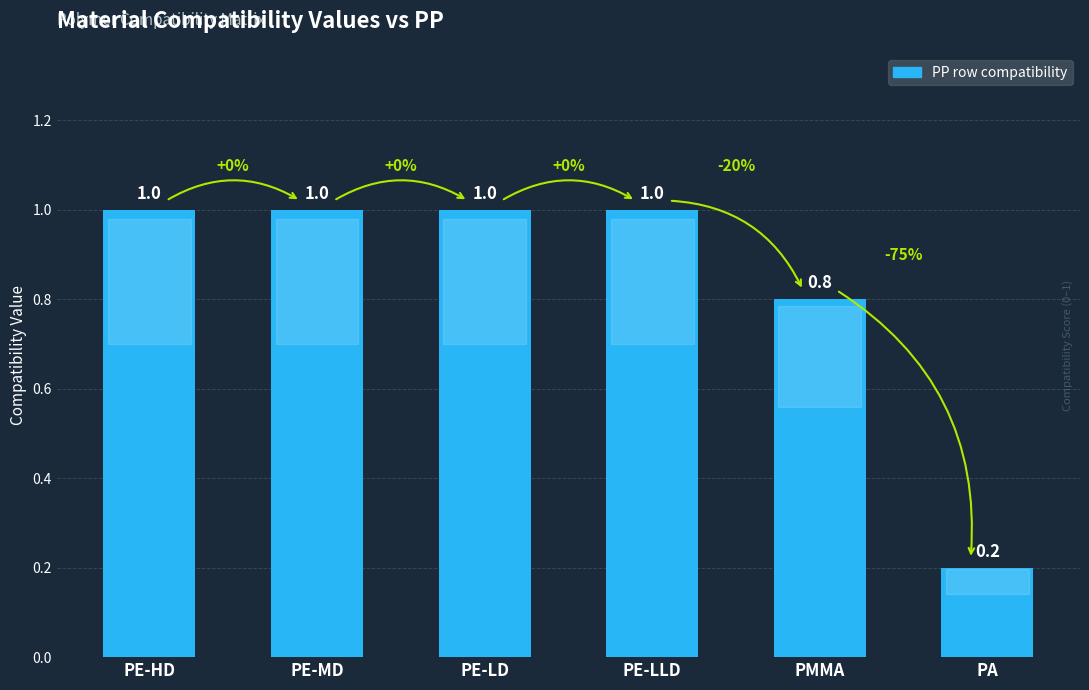

What is the sum of the values at PMMA and PA?

1.0